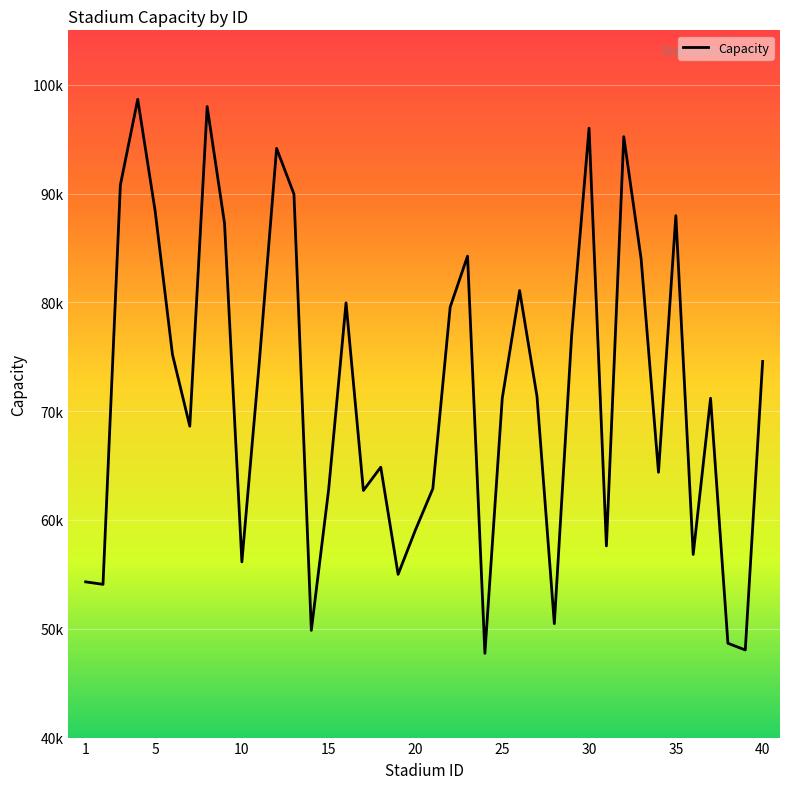

Does the chart have visible grid lines?

Yes